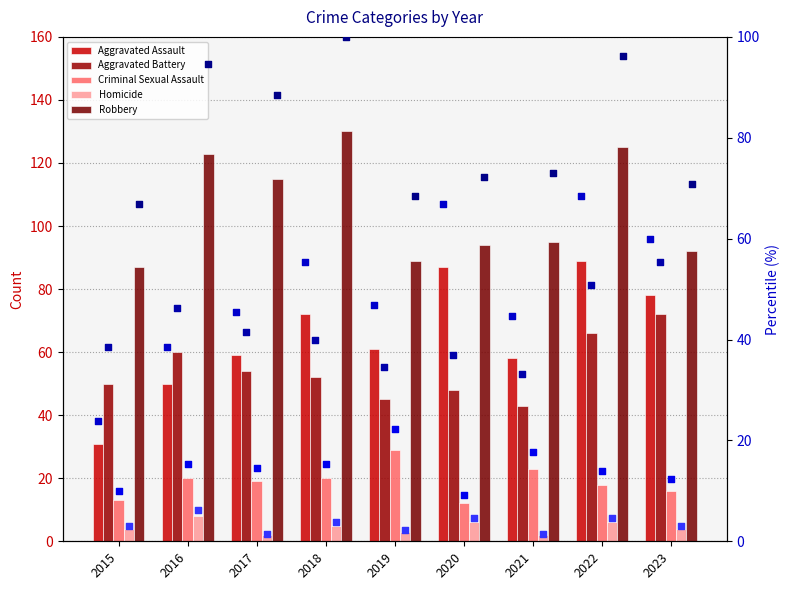

What are all the series names shown in the legend?

Aggravated Assault, Aggravated Battery, Criminal Sexual Assault, Homicide, Robbery